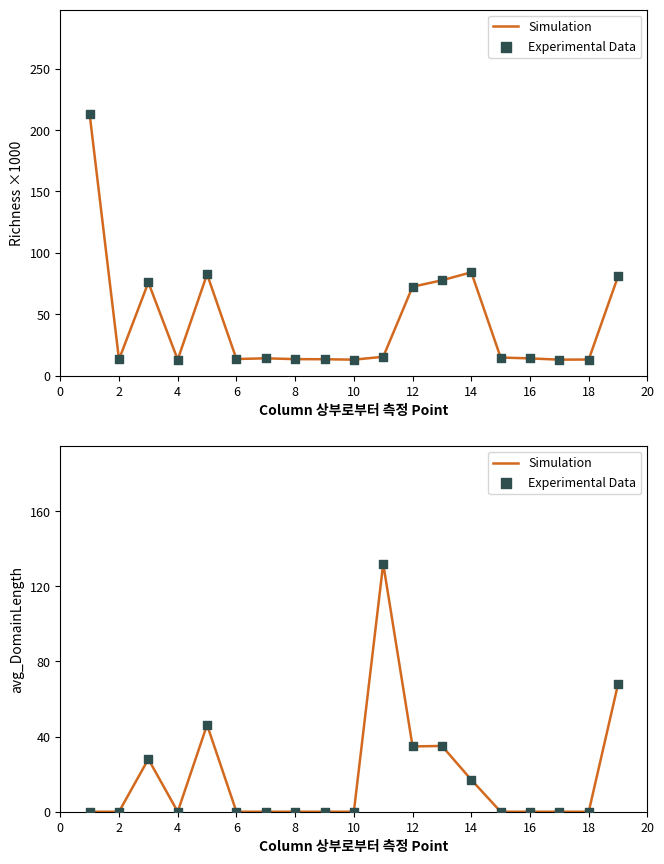

Is the value of Experimental Data at 4 greater than the value of Simulation at 14?

No